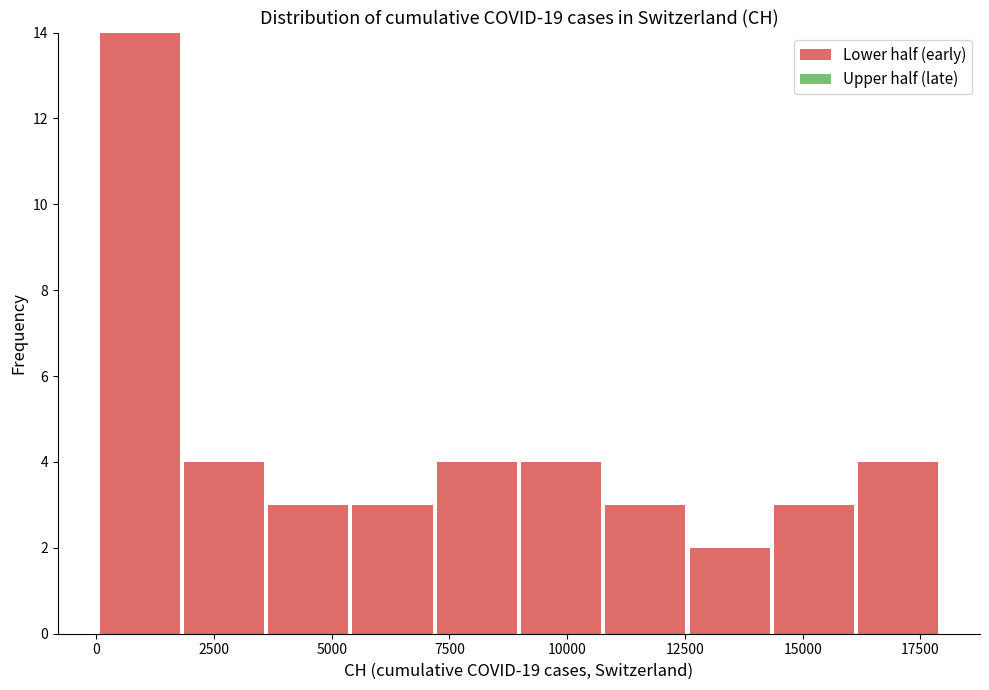

Read against the x-axis, roughly where is the centre of the tallest bar?

1000